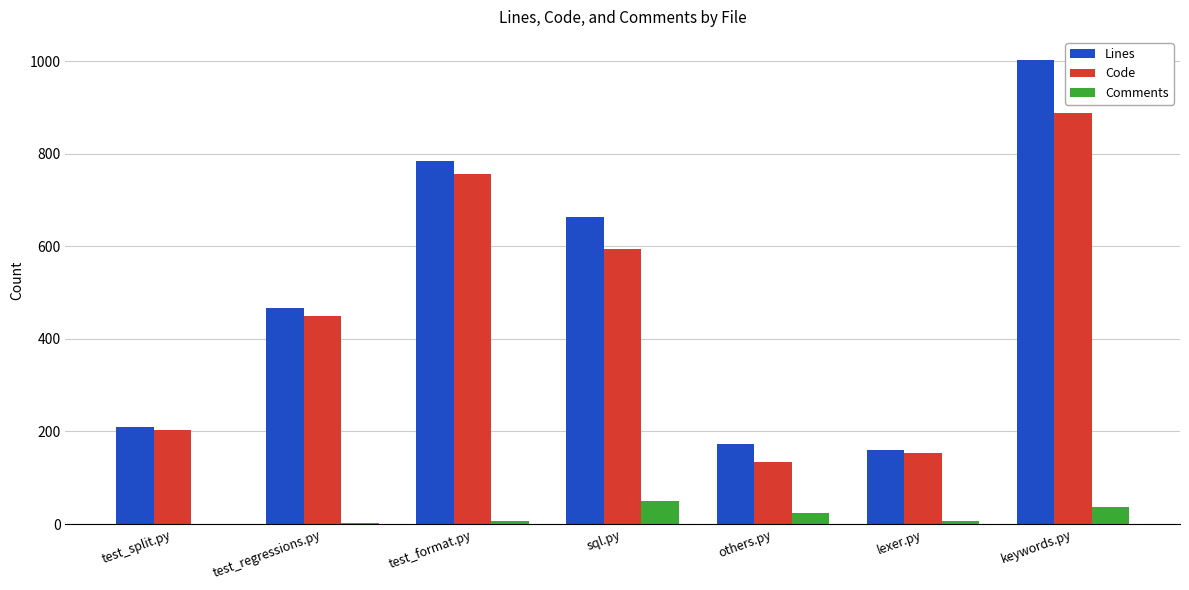

What is the highest value of the Code series?

887